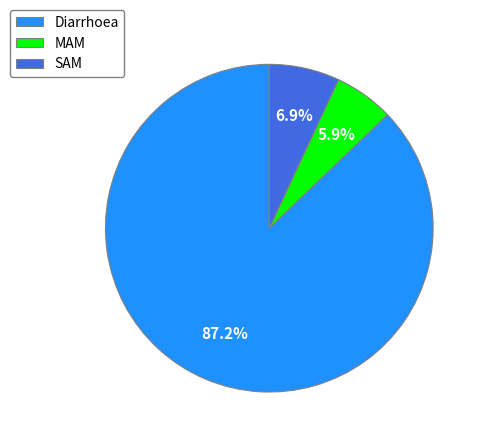

Do SAM and MAM together represent more than half of the pie?

No